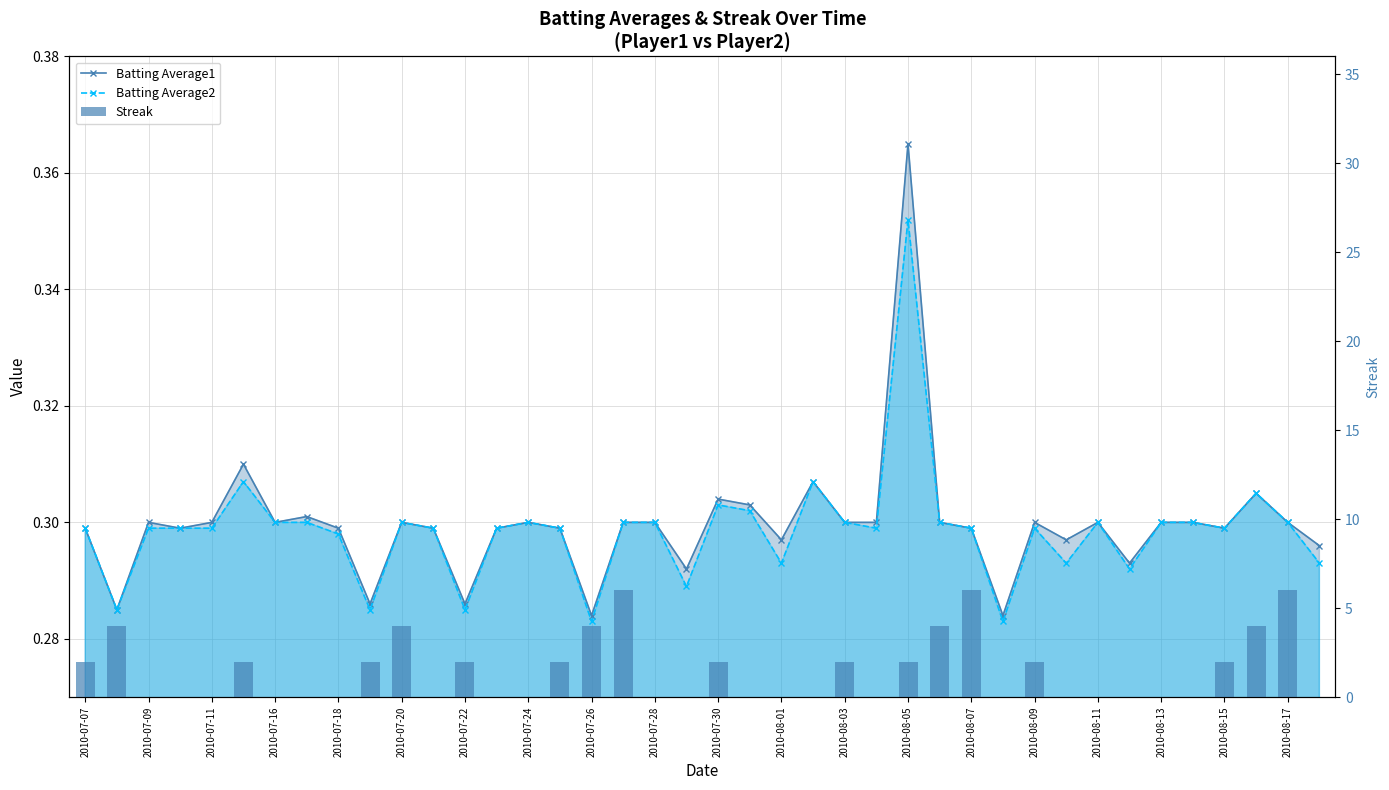

How many data points in Streak are above 0?

18